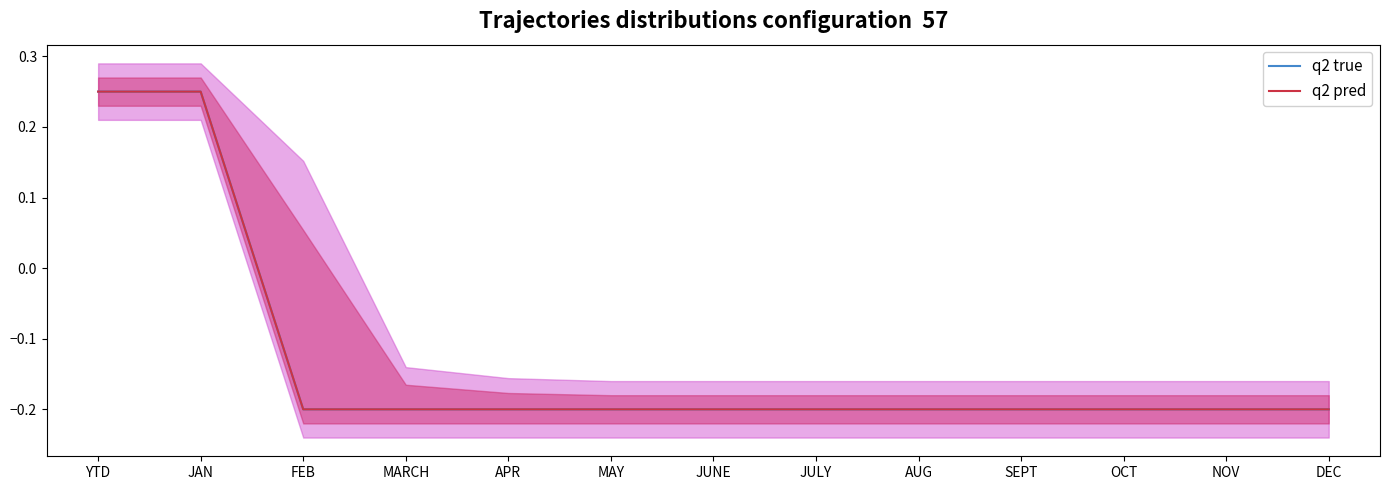

How many data points in q2 true are less than 0?

11